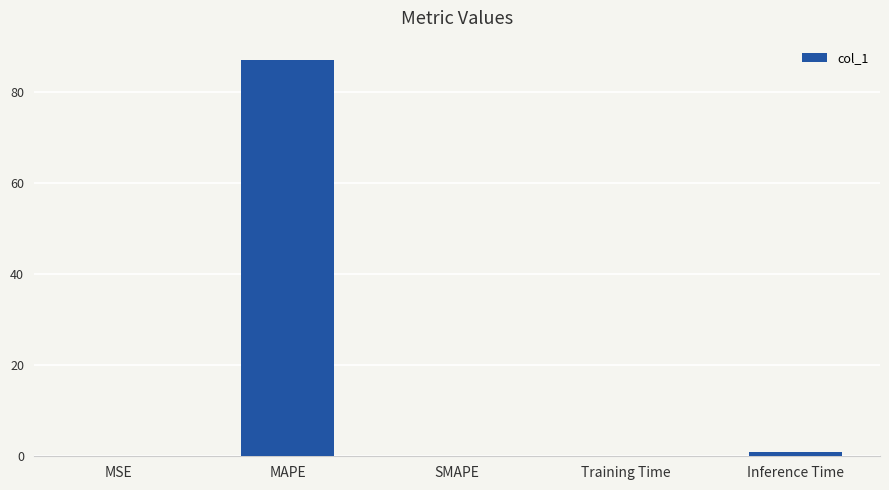

What is the sum of all values?

88.0